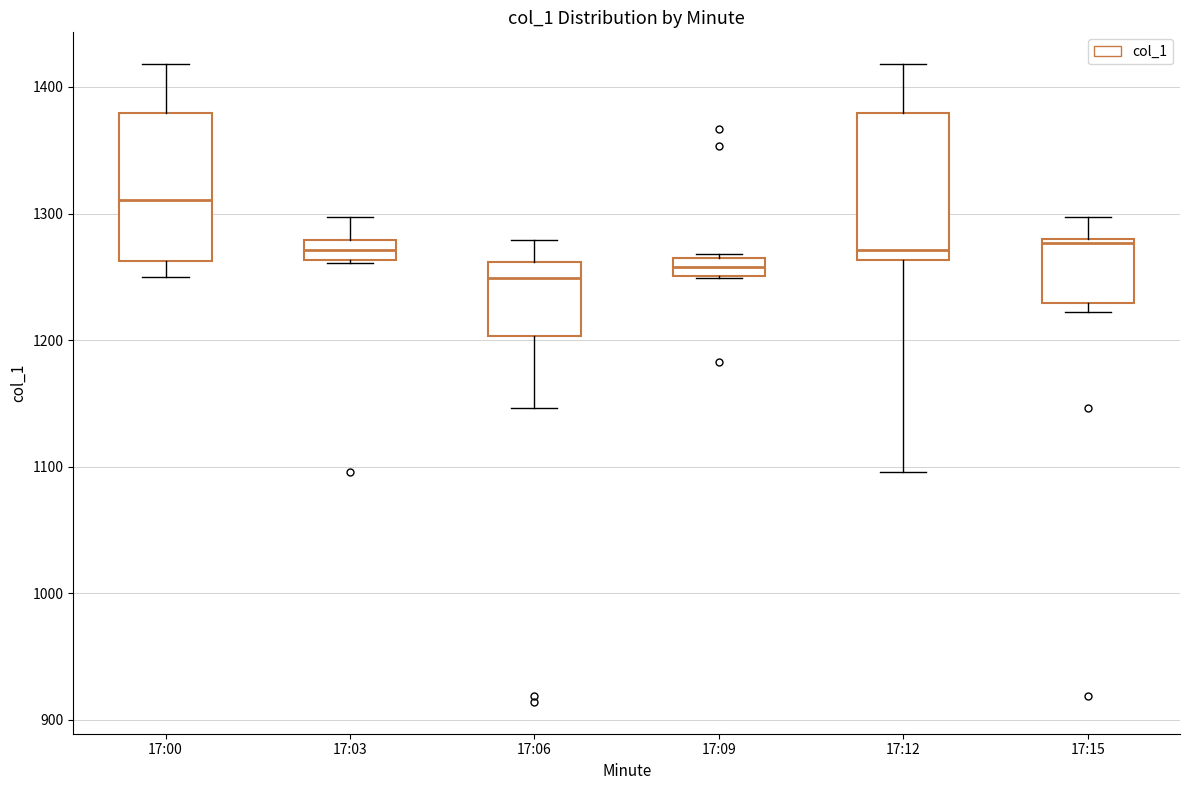

Where is the upper edge of the box for 17:06 on the y-axis? The values are not printed on the chart, so give them approximately, as read against the axis.

1260